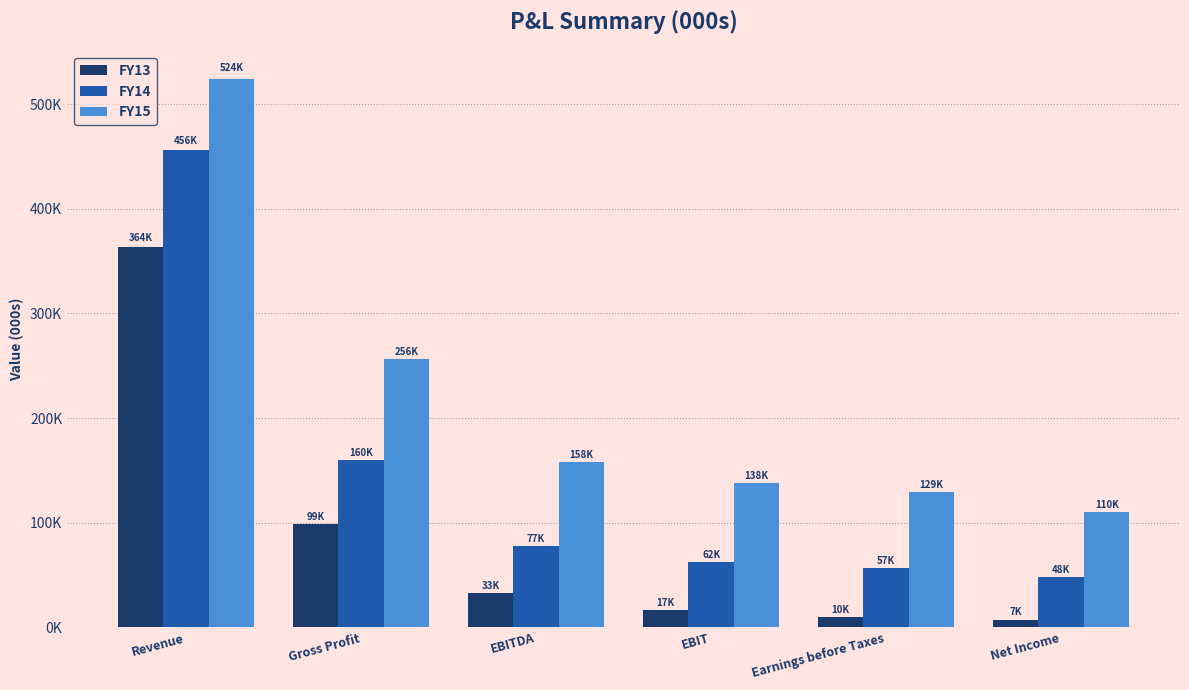

What is the label of the 2nd bar from the right?

Earnings before Taxes